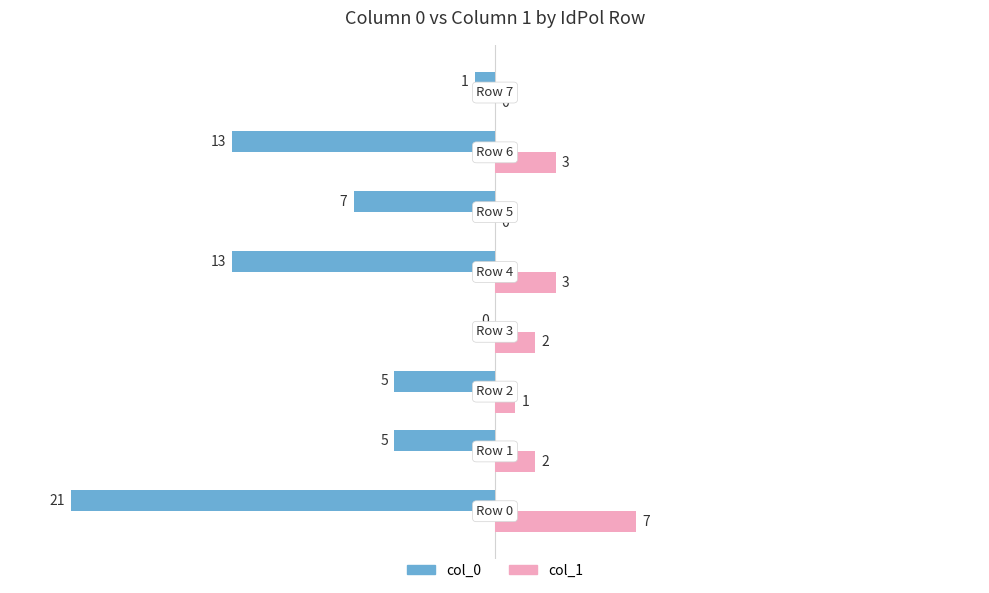

How many col_1 values are between 1 and 3?

5